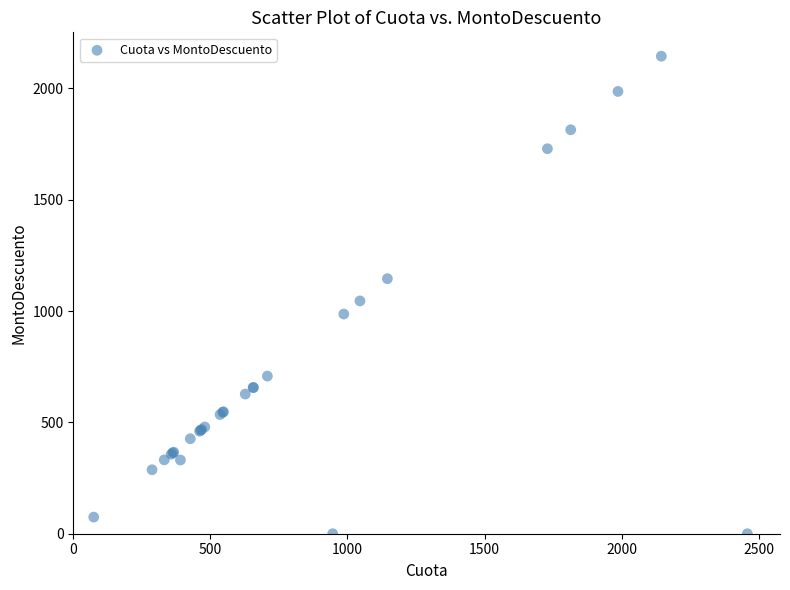

What Y value in the scatter plot is closest to 1072?

1045.6